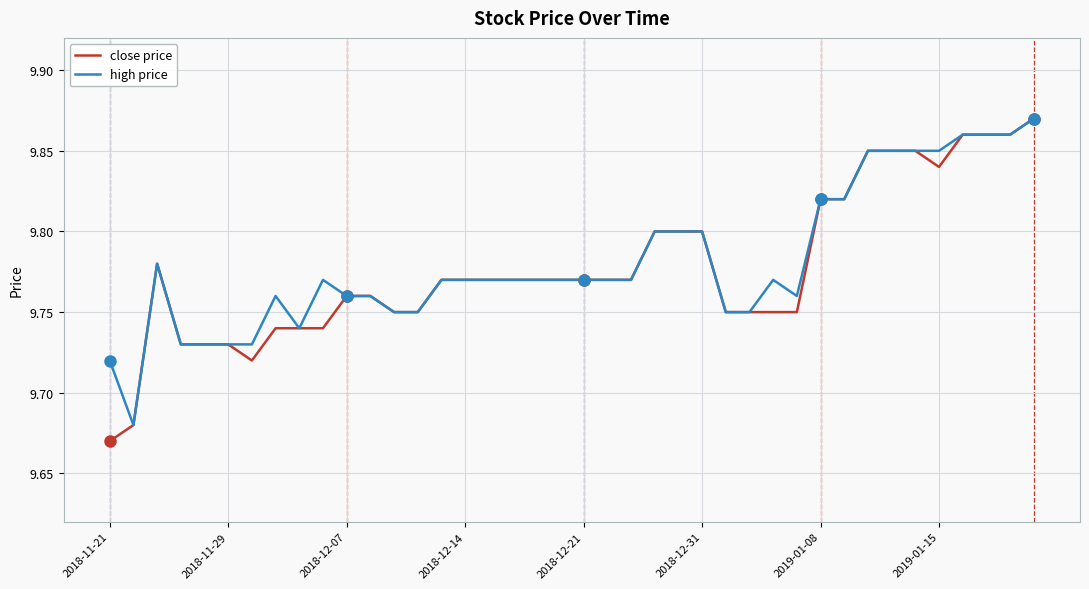

Does the chart have visible grid lines?

Yes